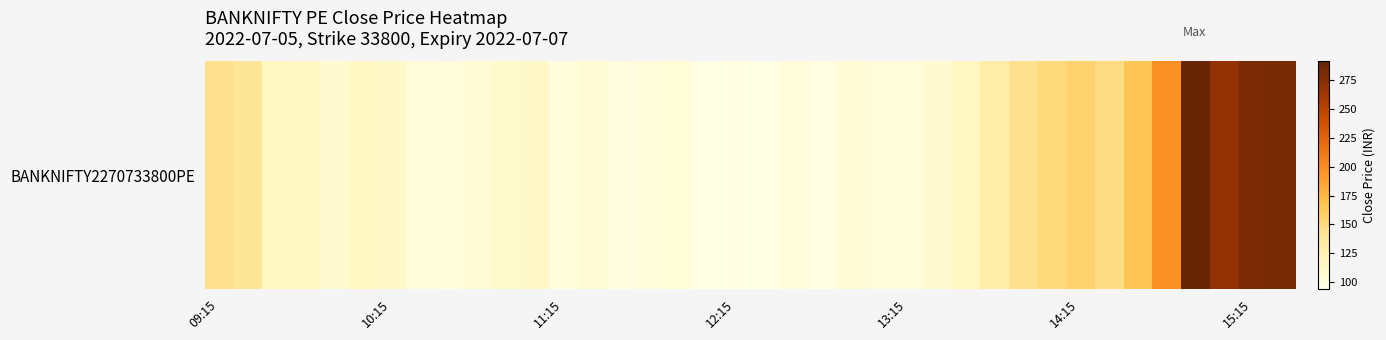

How many values exceed 110?

19